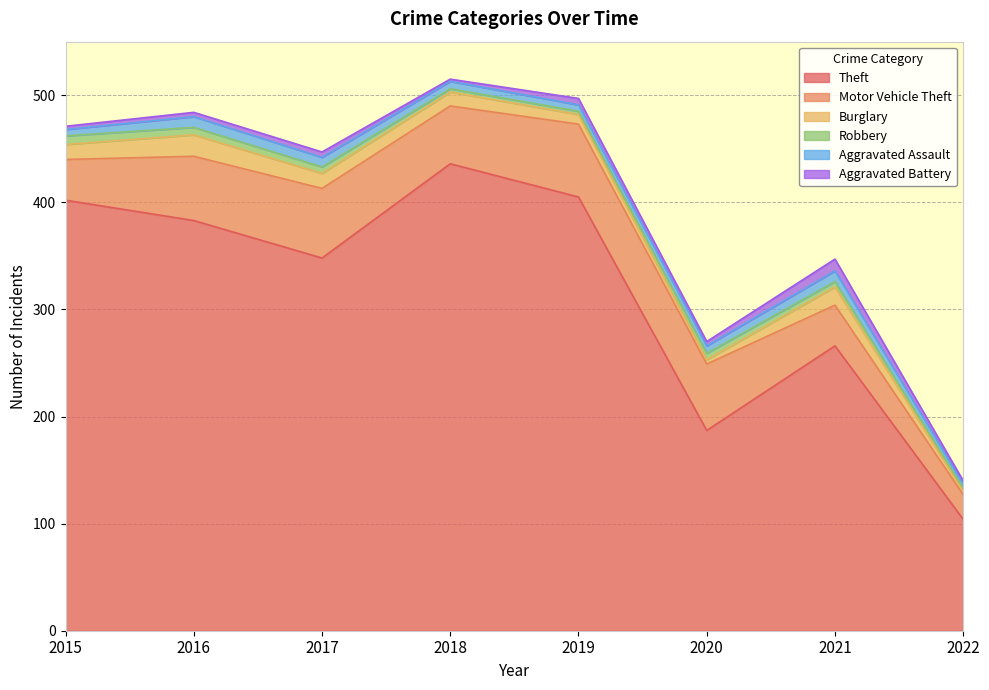

What is the total value across all series at 2016?

484